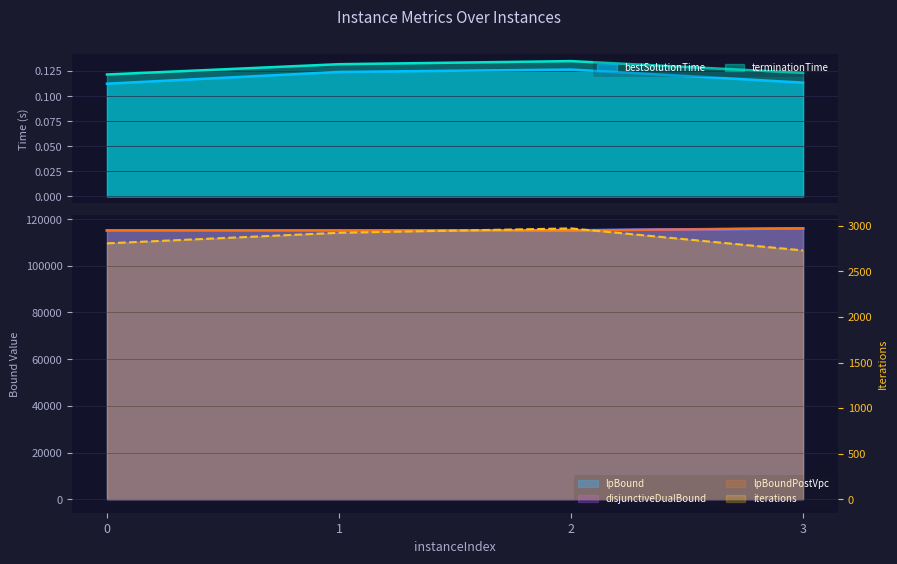

How many series are shown in this chart?

6